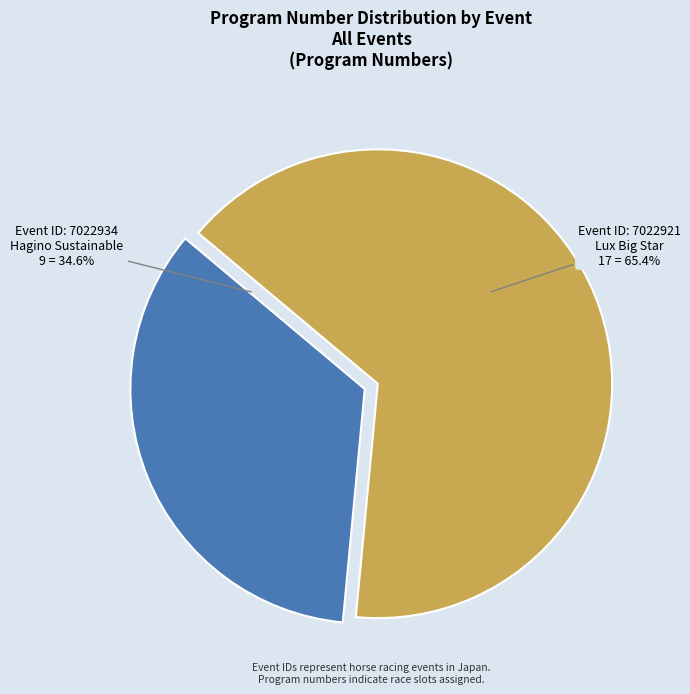

Which slice is the largest?

7022921